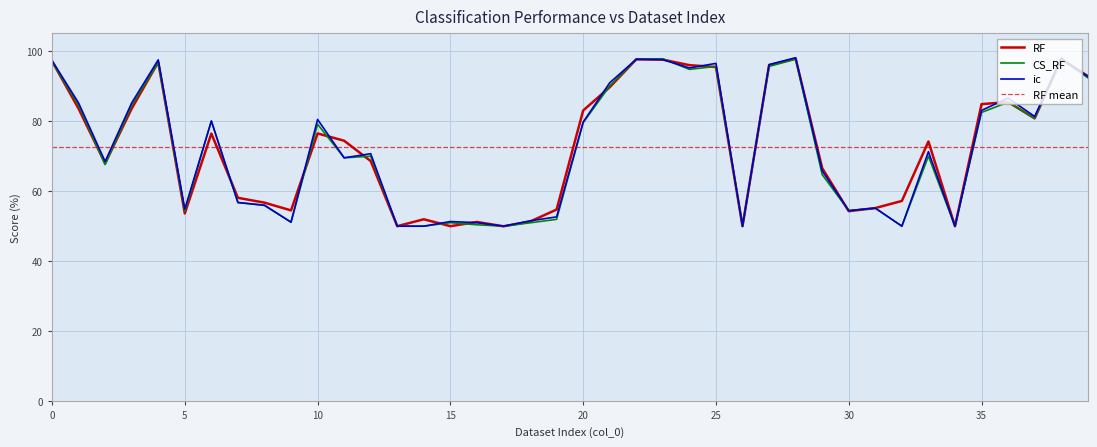

How many intersections are there between CS_RF and RF?

20